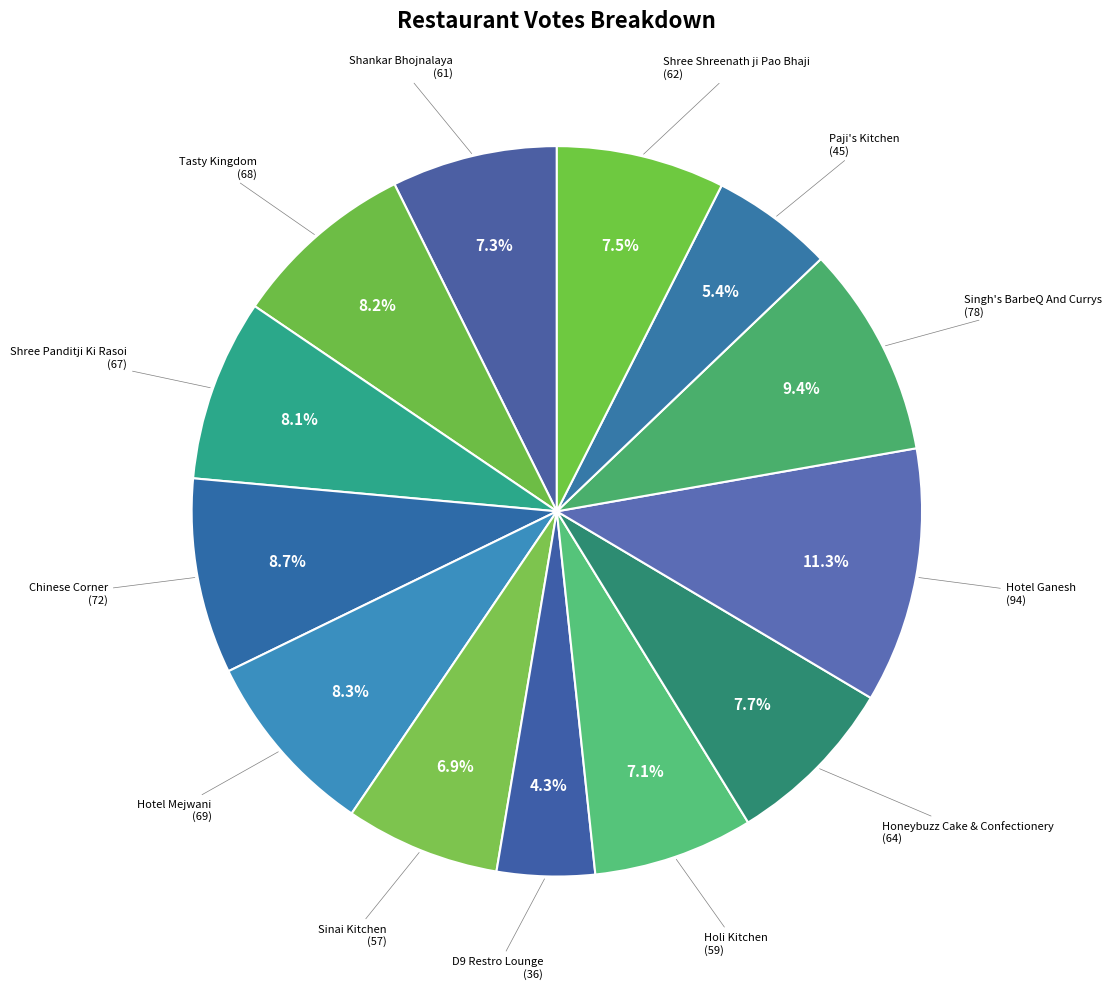

How many segments does this pie chart have?

13